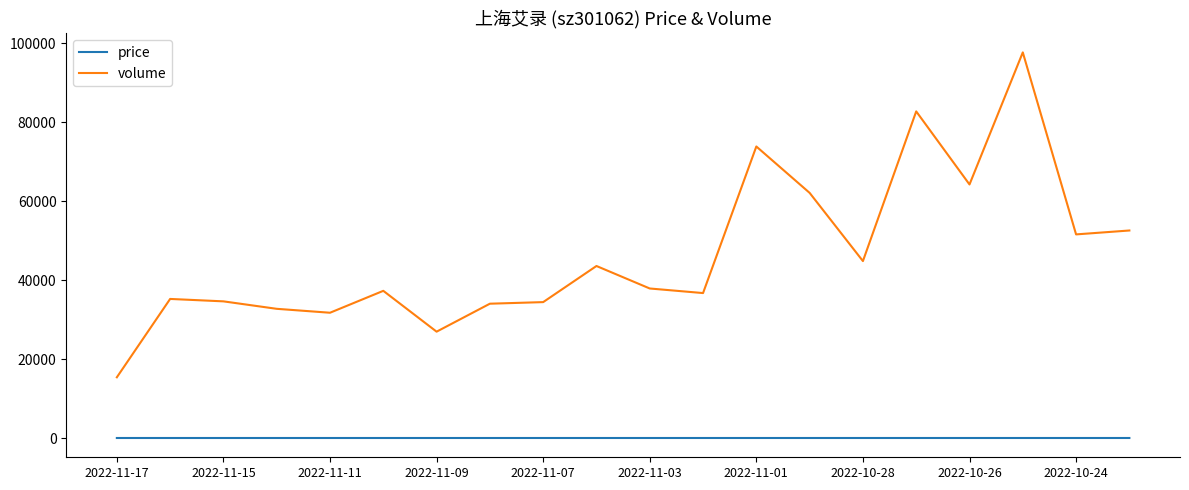

What is the average value of the volume series?

46531.6